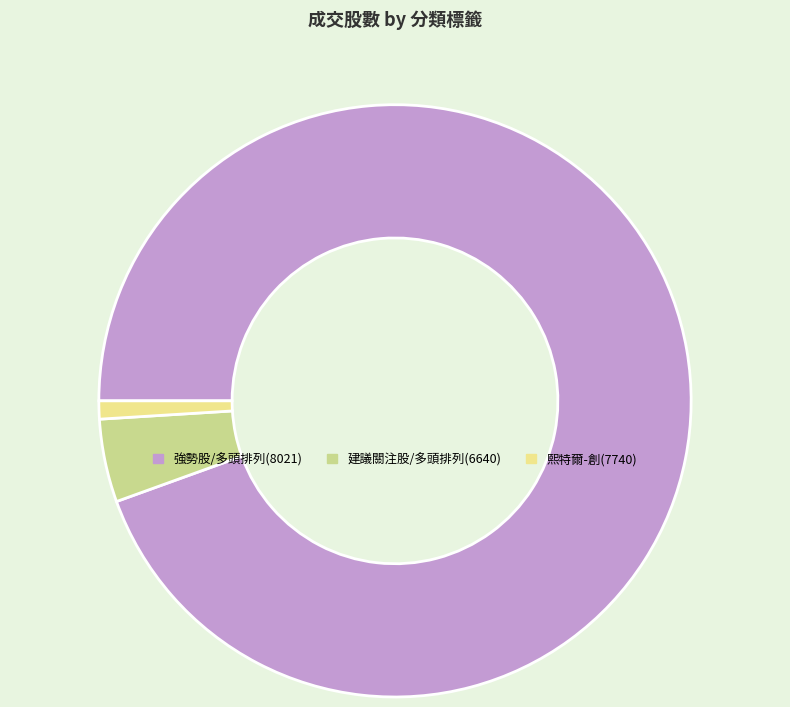

Count the number of slices in the pie.

3